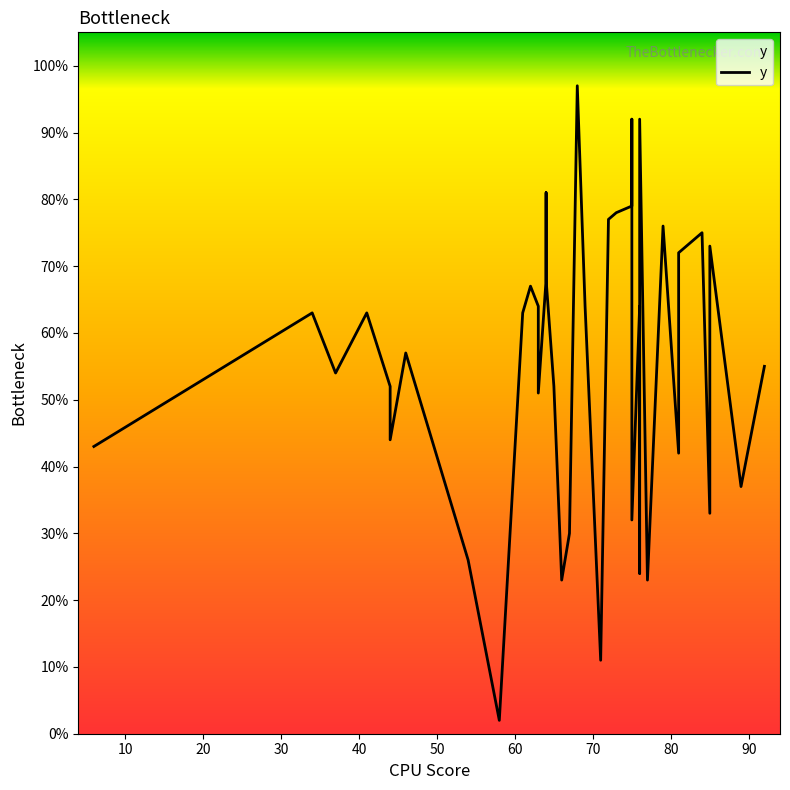

Which has a higher value, 77 or 44?

44